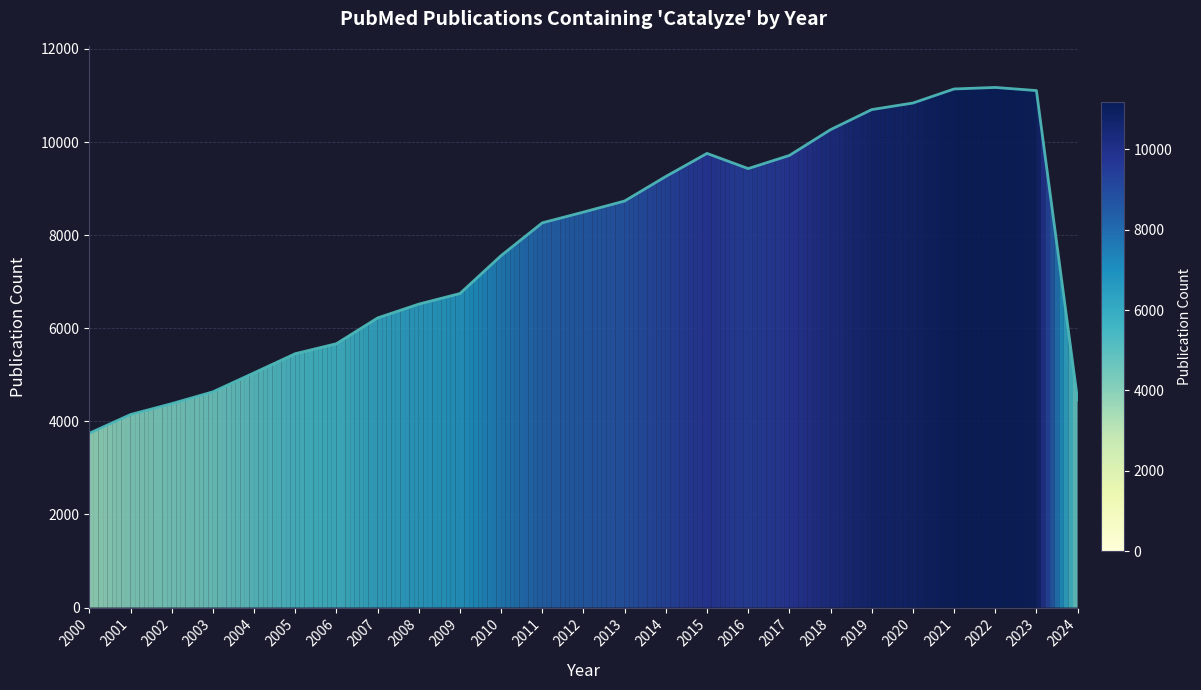

What is the difference between the maximum and minimum values?

7428